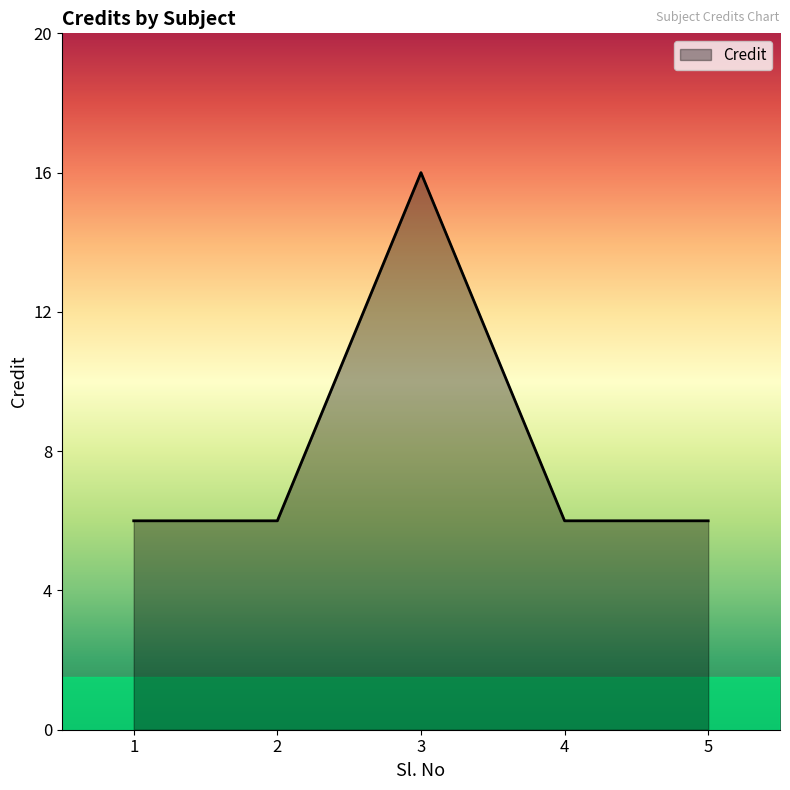

Count the number of data series in this chart.

1